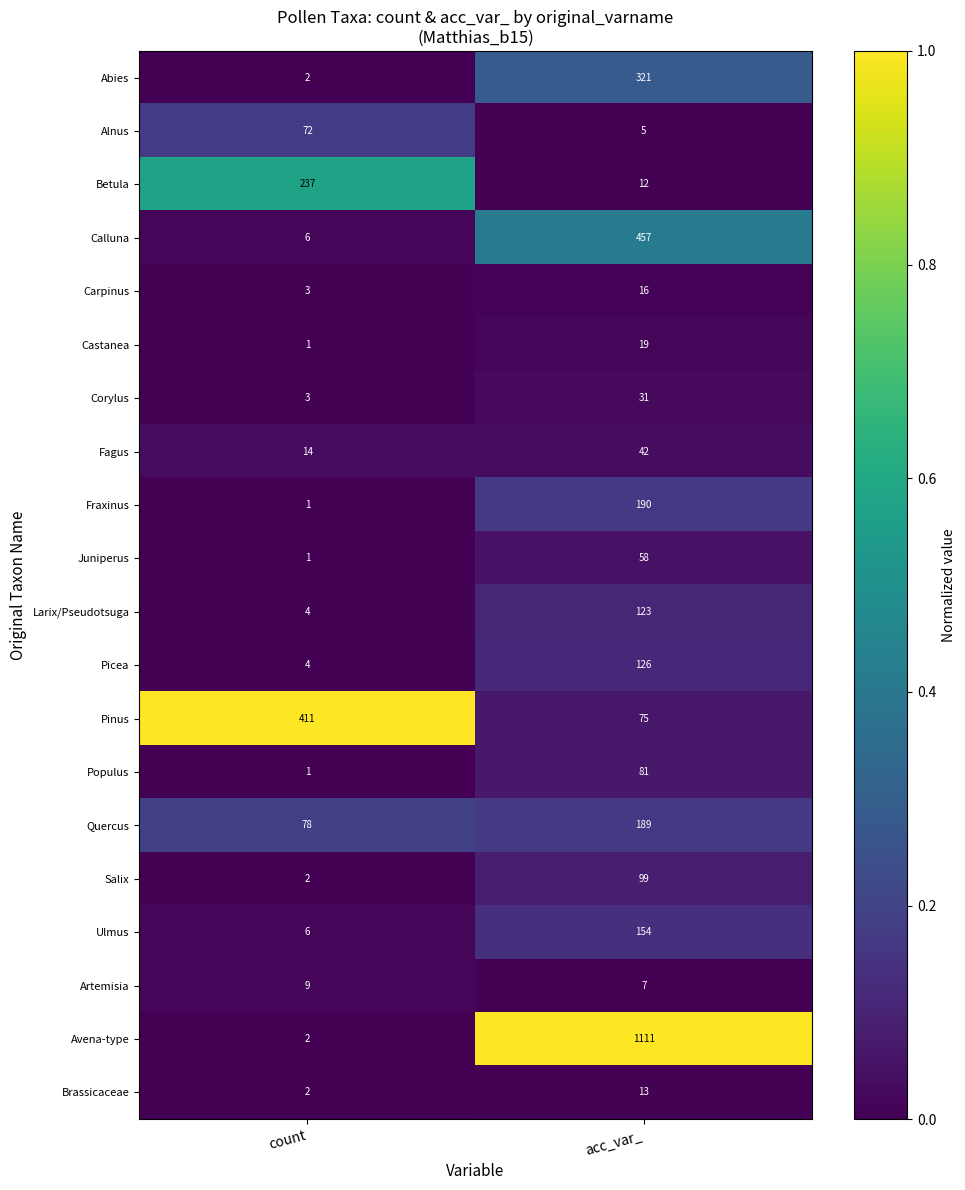

How many categories are shown in the chart?

2